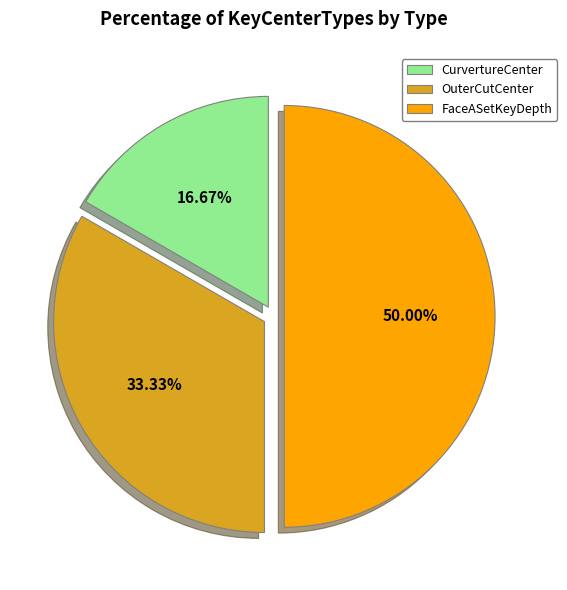

Rank the categories by value from highest to lowest.

FaceASetKeyDepth, OuterCutCenter, CurvertureCenter